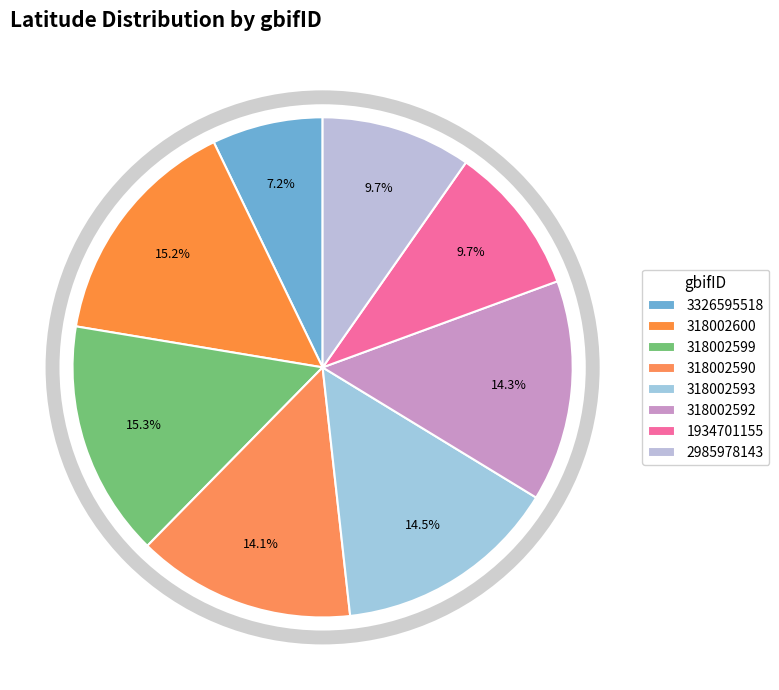

Count the number of slices in the pie.

8